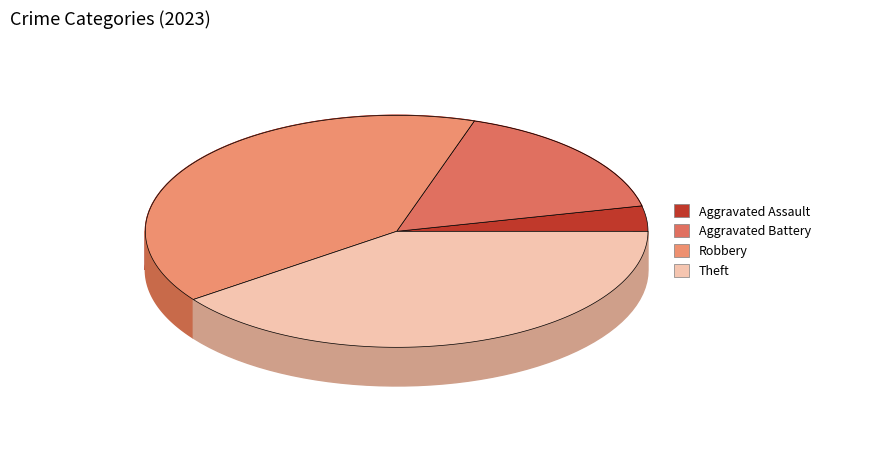

What portion of the pie excludes Theft?

60.0%